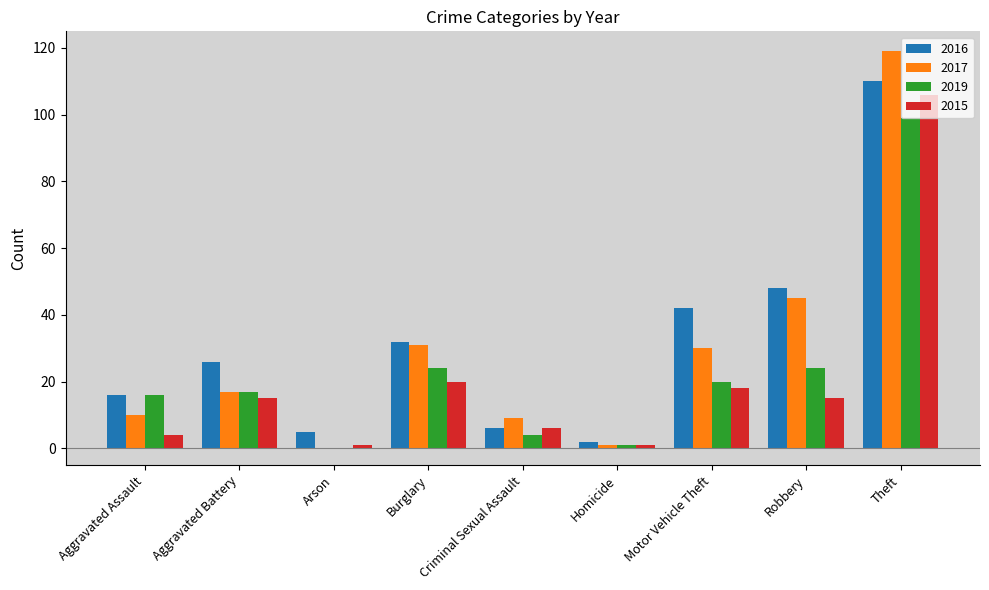

Between Aggravated Battery and Robbery, which series saw the biggest shift?

2017